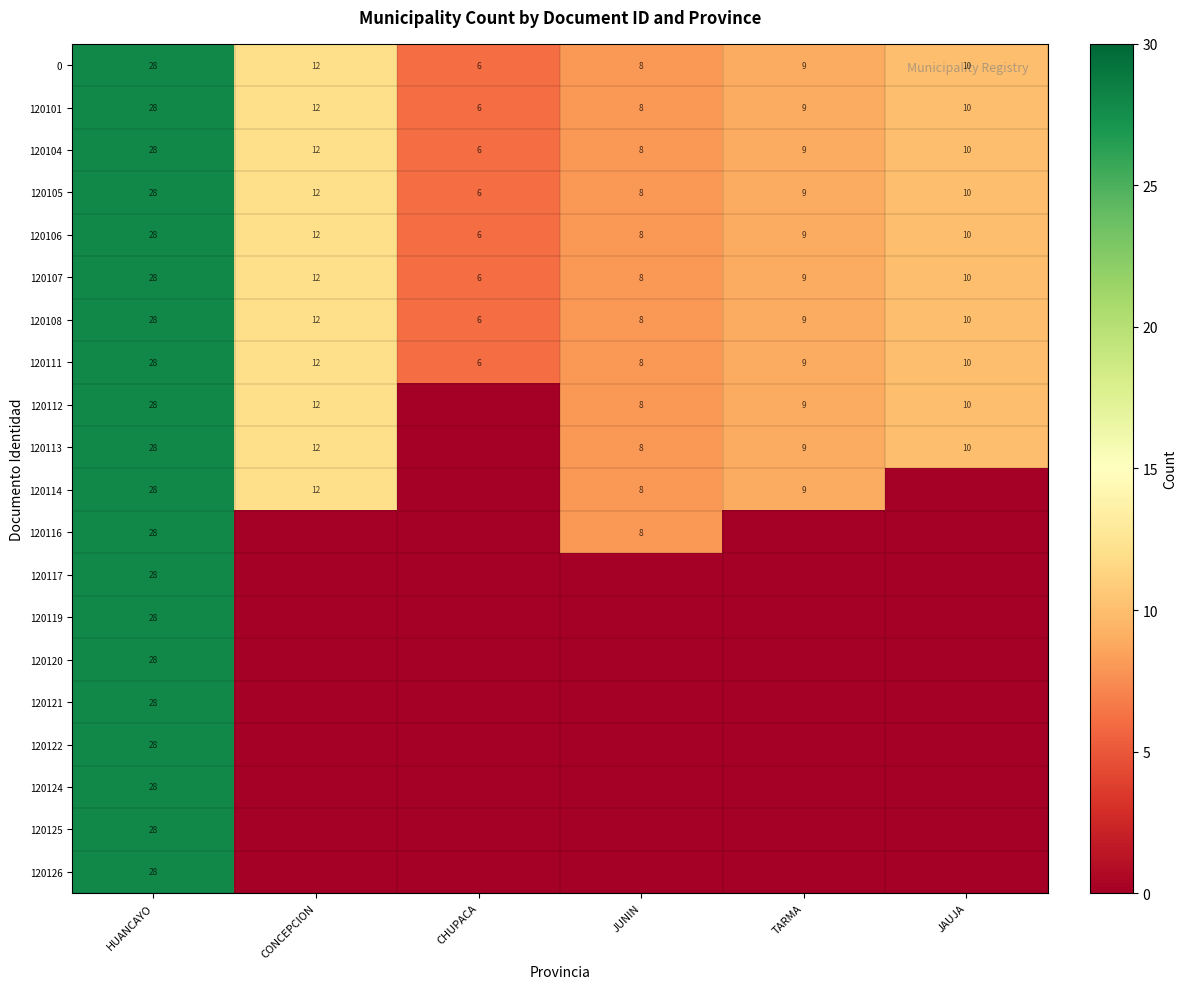

What is the sum of all 120106 values?

73